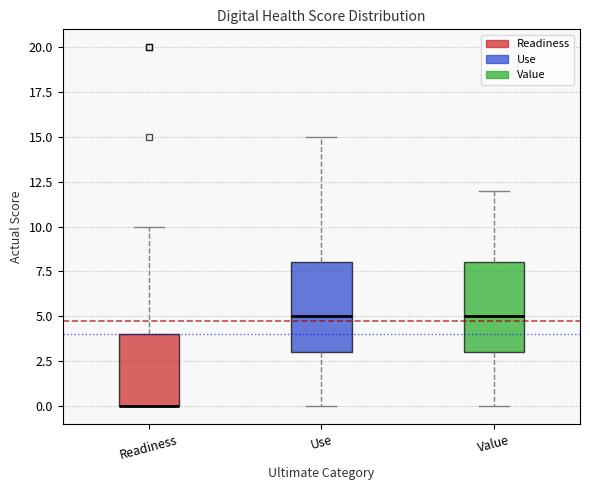

Where is the lower edge of the box for Use on the y-axis? The values are not printed on the chart, so give them approximately, as read against the axis.

3